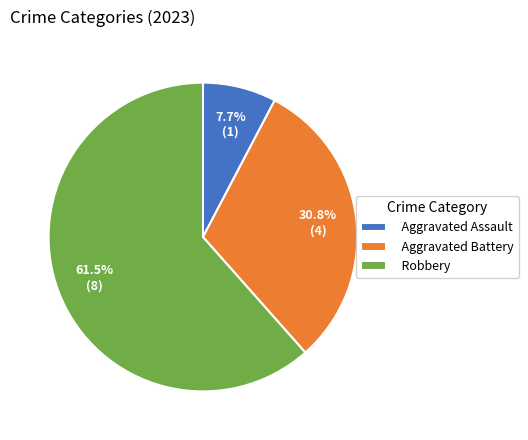

True or false: Aggravated Battery accounts for 31% of the total.

True